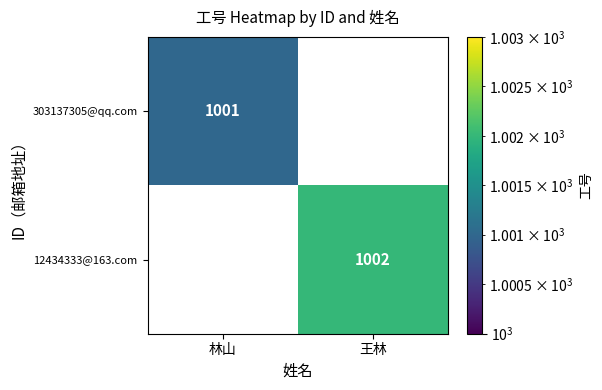

What is the maximum value shown in the chart?

1002.0